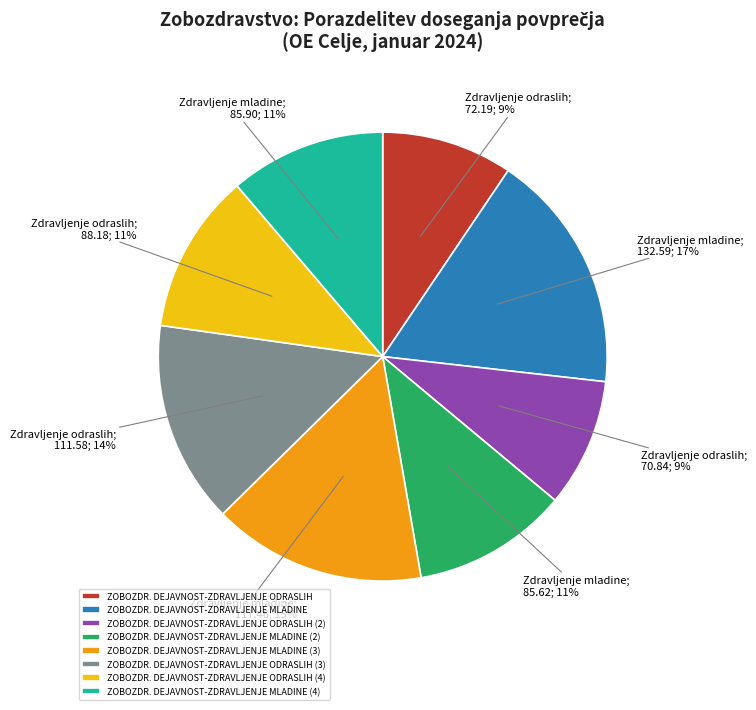

To the nearest percent, what is the average slice percentage?

12%